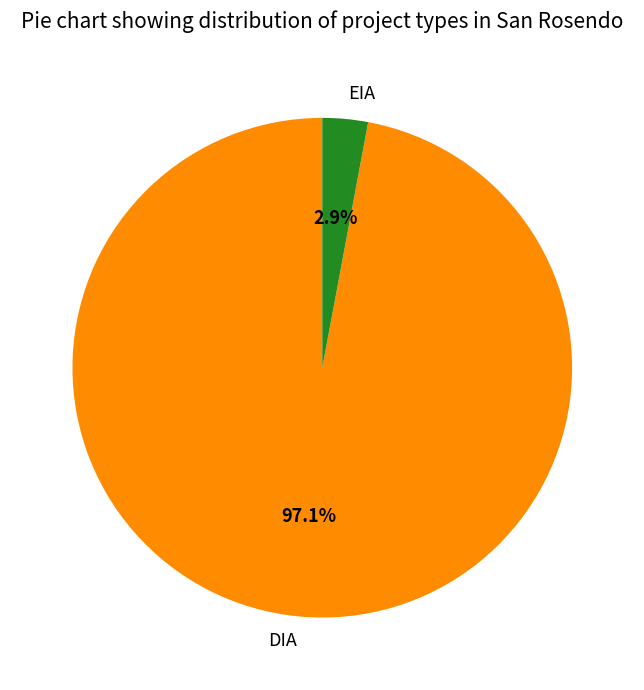

Between EIA and DIA, which is larger?

DIA